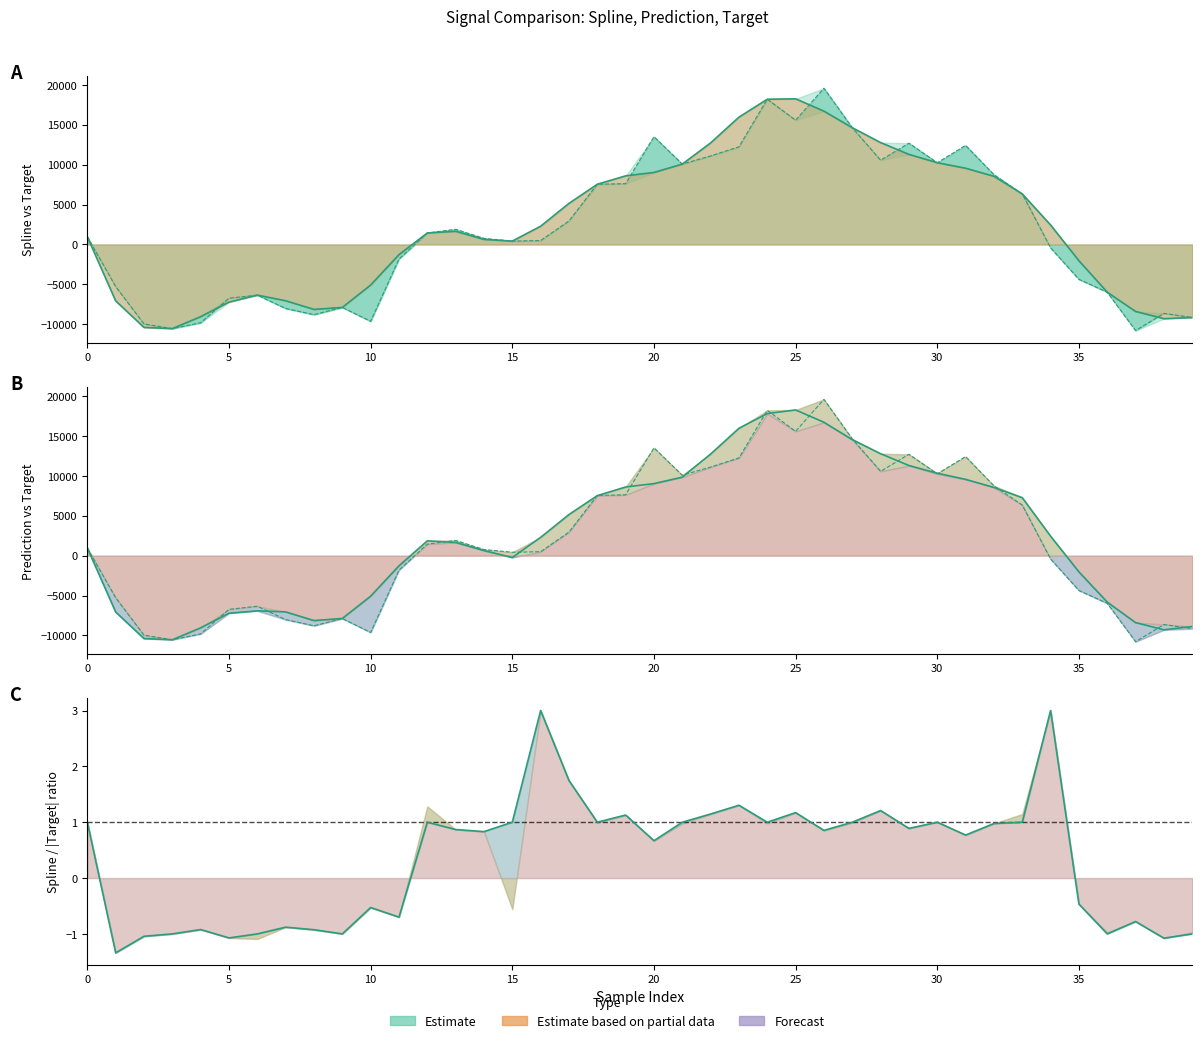

How many values in spline are above zero?

24